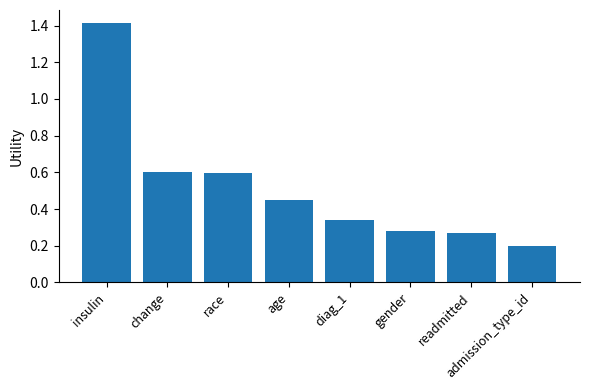

What is the difference between the second highest and minimum values?

0.4